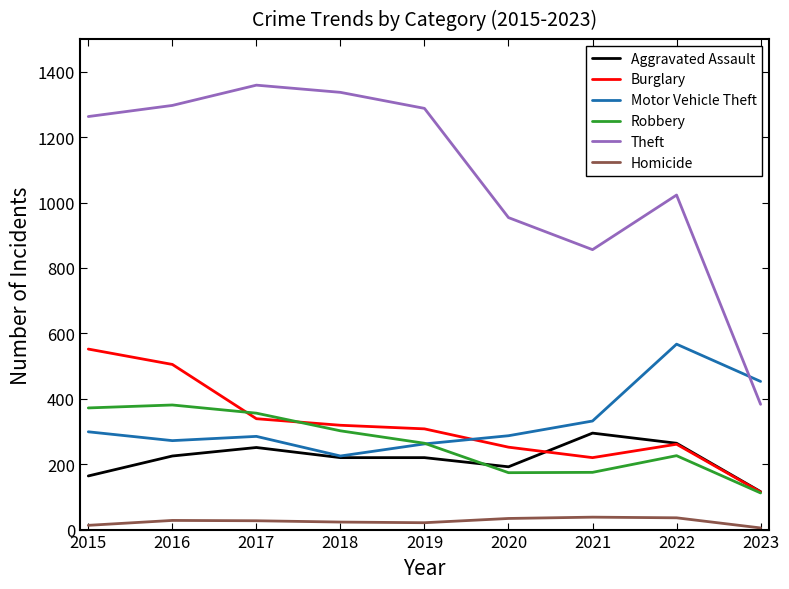

Read the Robbery value at 2023, to the nearest 50.

100